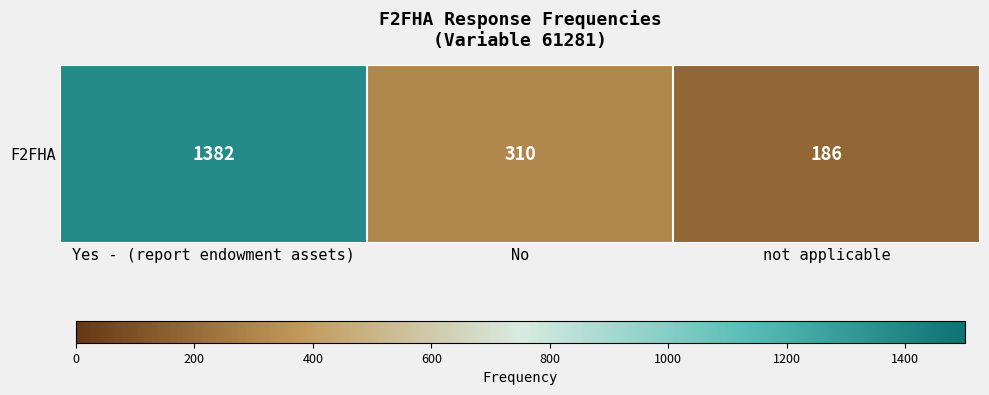

How many data points are less than 310?

1